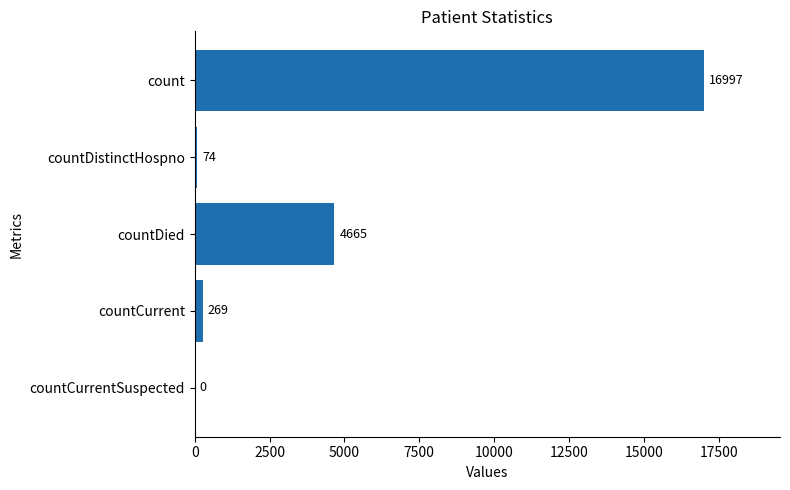

Is it true that the value at countDistinctHospno is 74?

True